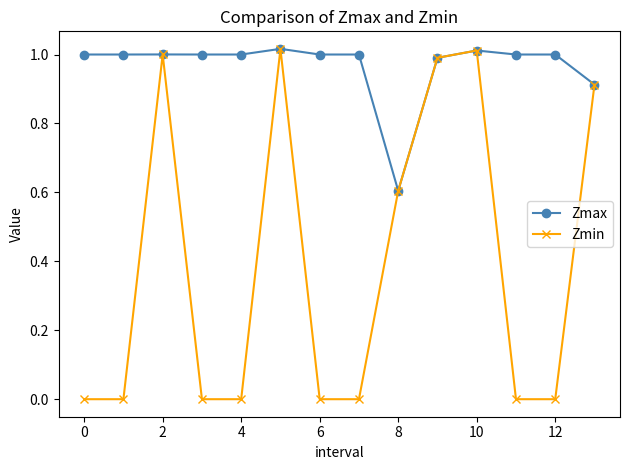

Rank the series by their average value, from lowest to highest.

Zmin, Zmax